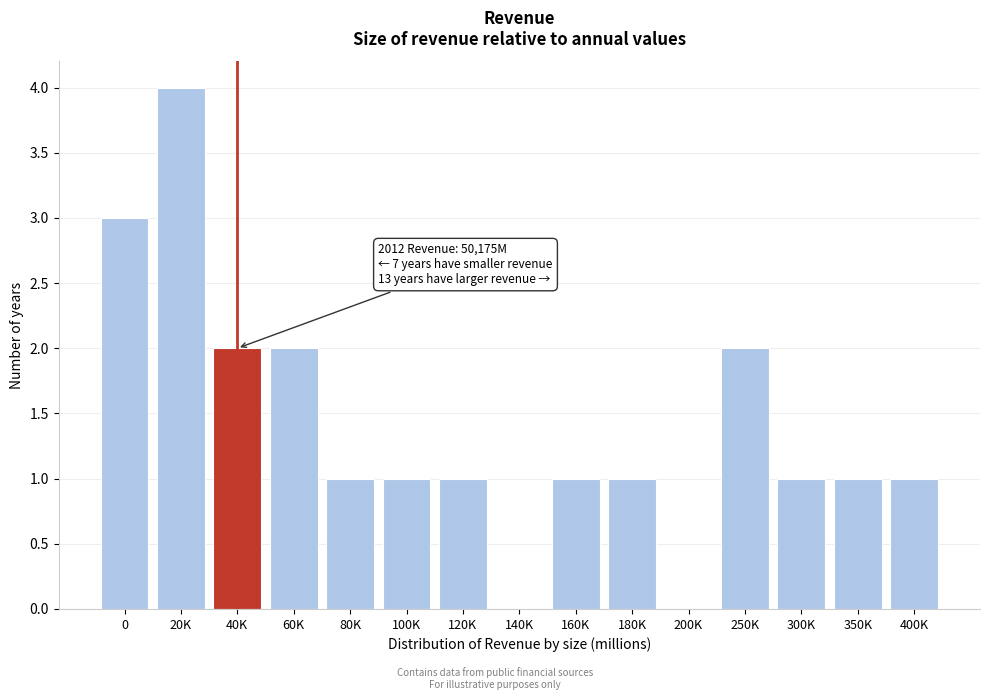

Reading right to left, what are all the values shown in this chart?

400K=1	350K=1	300K=1	250K=2	200K=0	180K=1	160K=1	140K=0	120K=1	100K=1	80K=1	60K=2	40K=2	20K=4	0=3